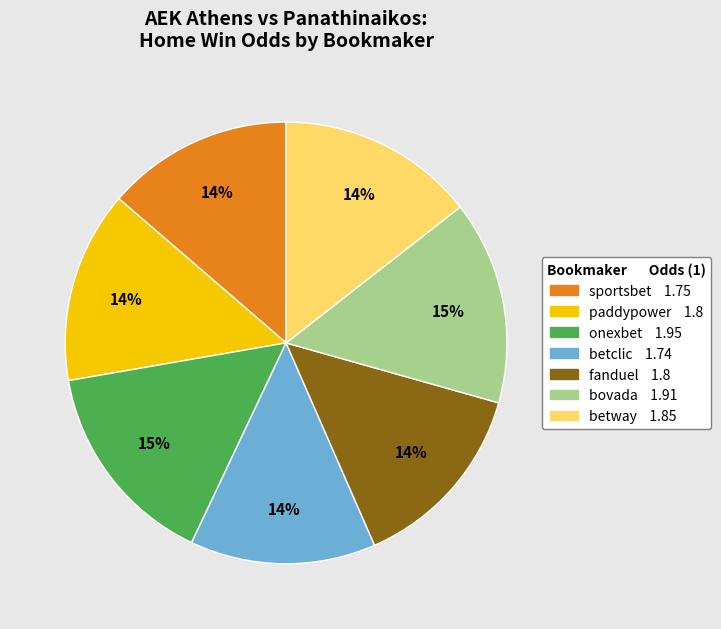

The onexbet slice represents 24% of the pie. True or false?

False